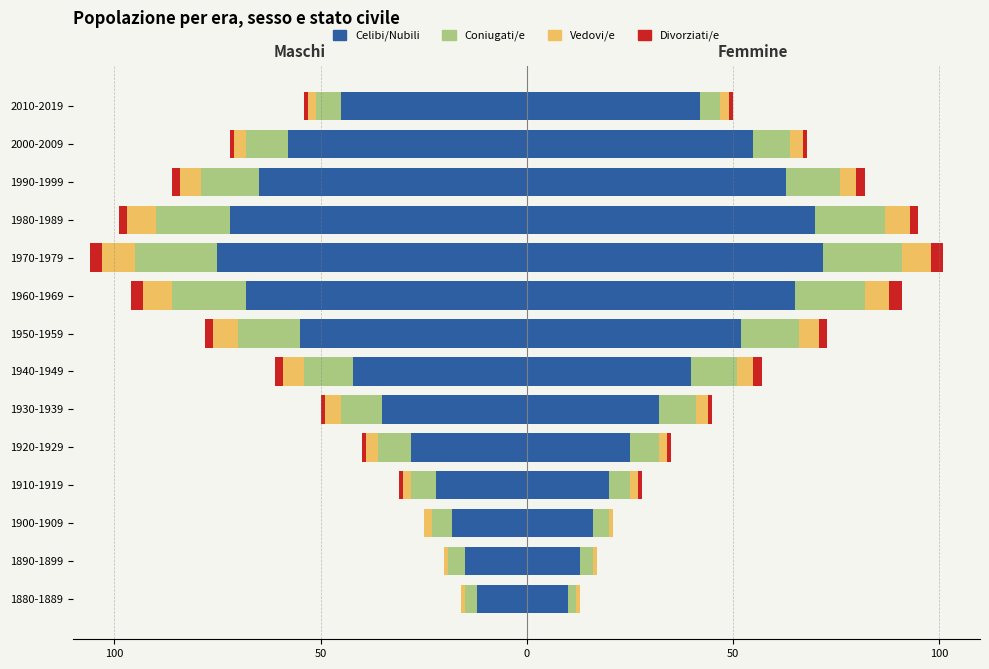

Count the number of categories in the chart.

14